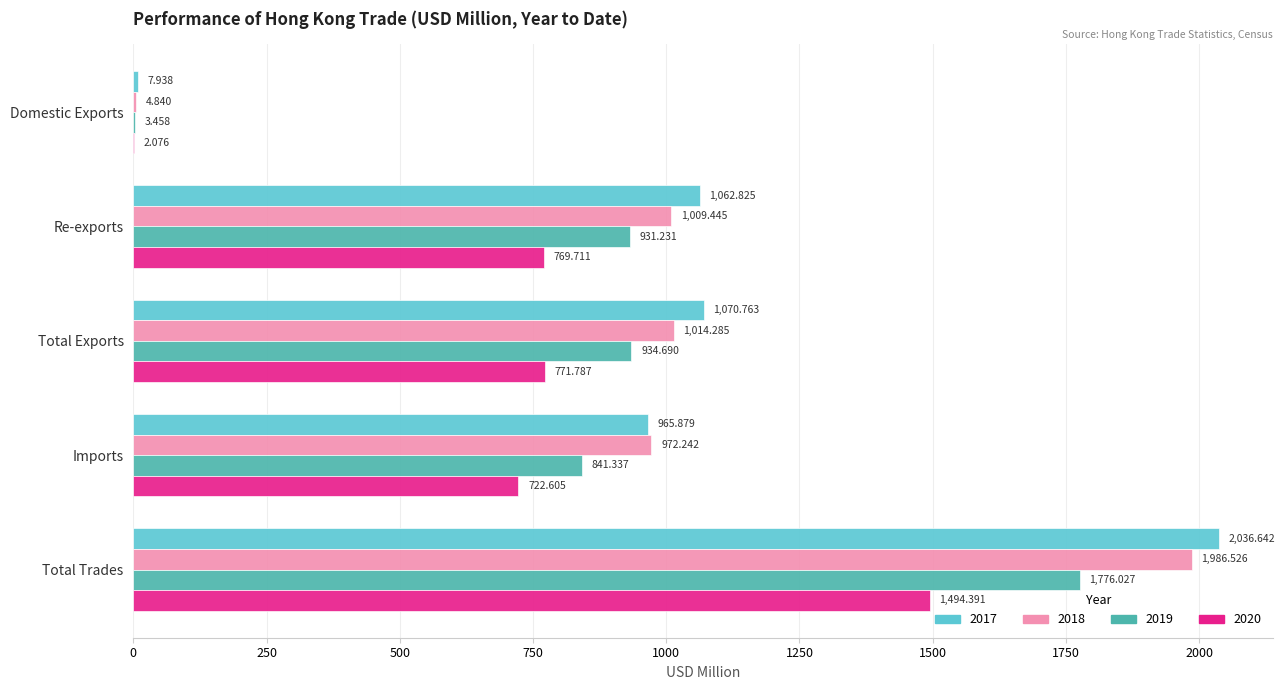

Which label corresponds to the largest value in the chart?

Total Trades